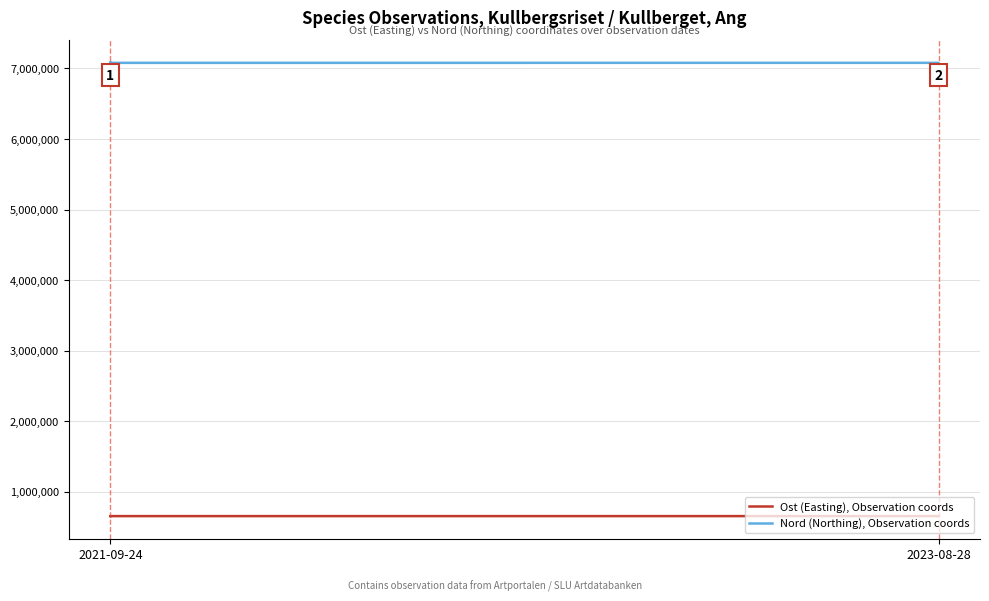

What is the spread (max minus min) of values at 2021-09-24?

6422854.5